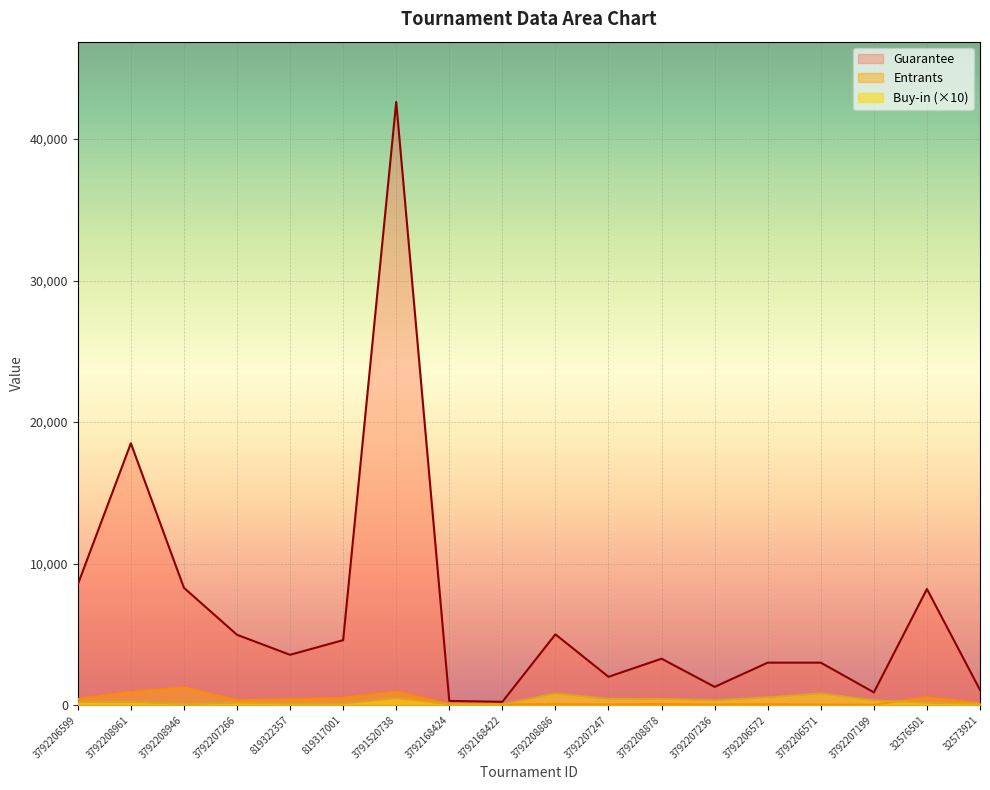

What is the value of the Buy-in point at the 6th from the left?

100